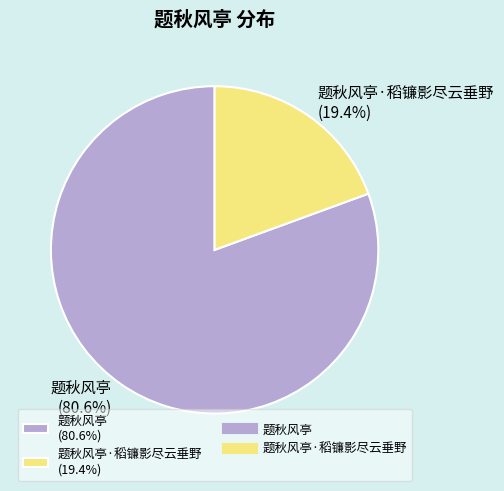

What is the smallest slice in the pie chart?

题秋风亭·稻镰影尽云垂野 (19.4%)